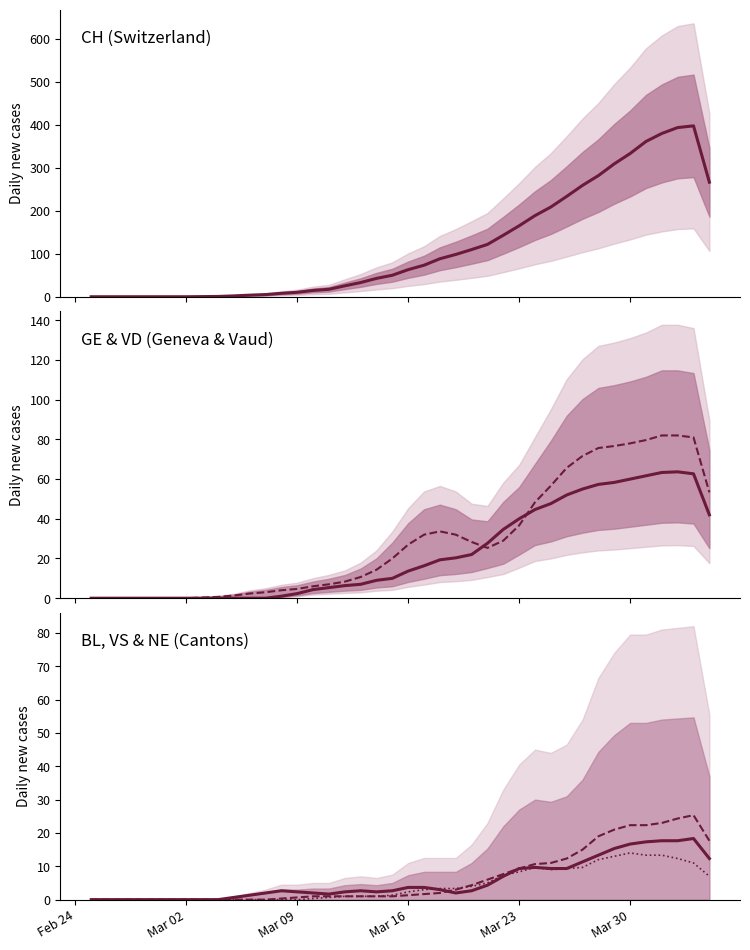

How many lines are shown in the chart?

6